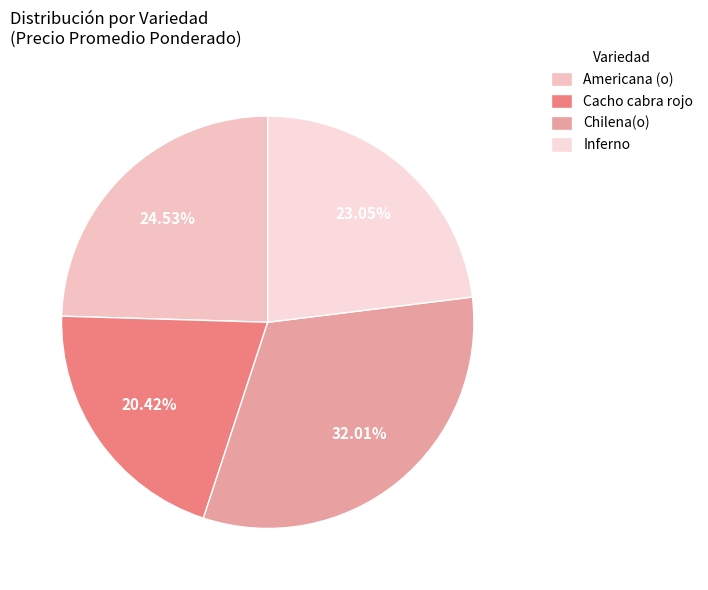

To the nearest percent, what is the difference between the largest and smallest slice percentages?

12%